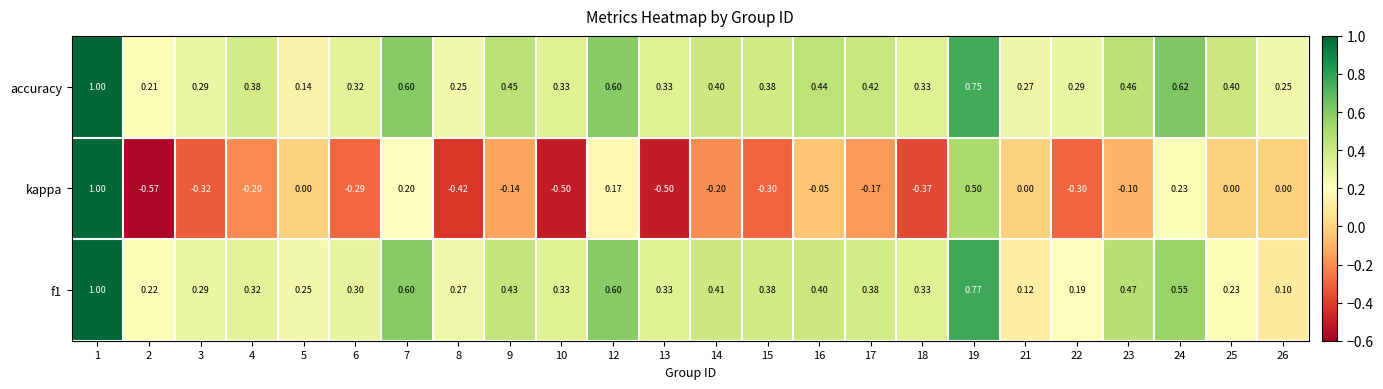

Is the value of f1 at 16 greater than the value of kappa at 23?

Yes